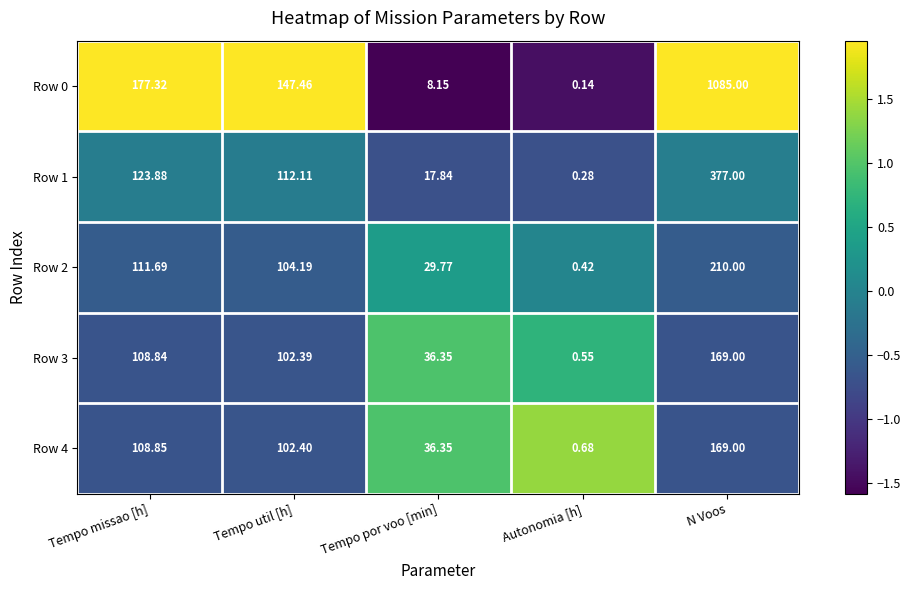

At which label does Row 1 reach its peak?

N Voos